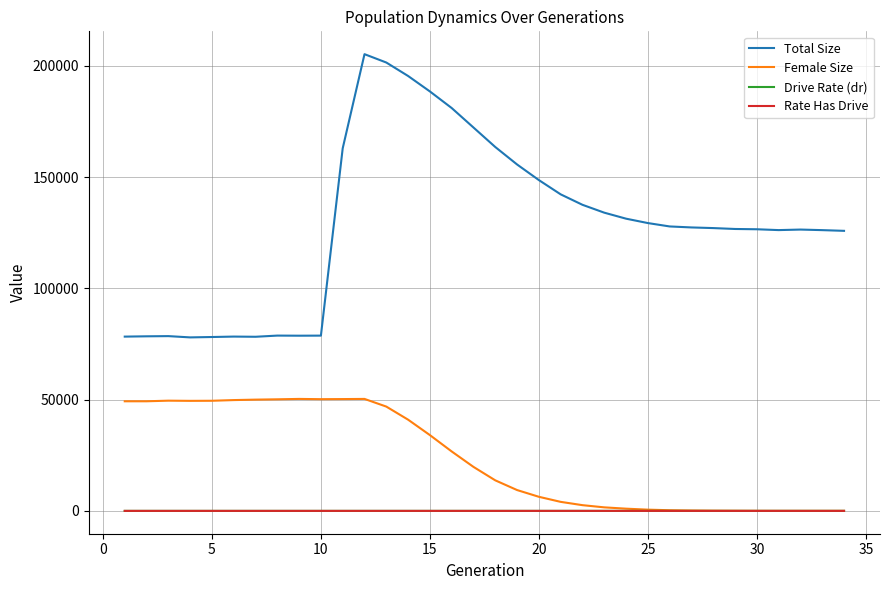

True or false: Drive Rate (dr) and Total Size cross at least once.

False